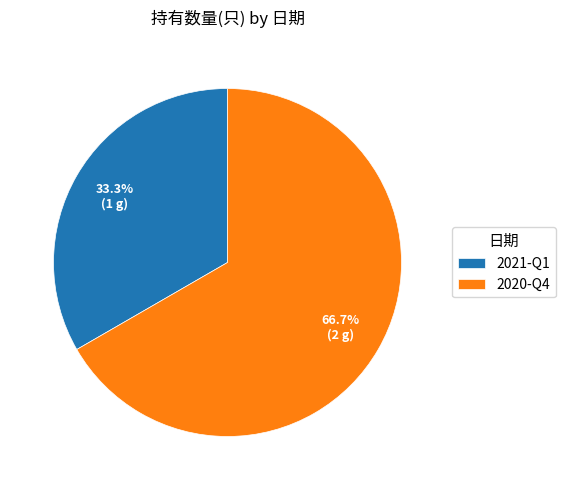

Between 2021-Q1 and 2020-Q4, which is larger?

2020-Q4